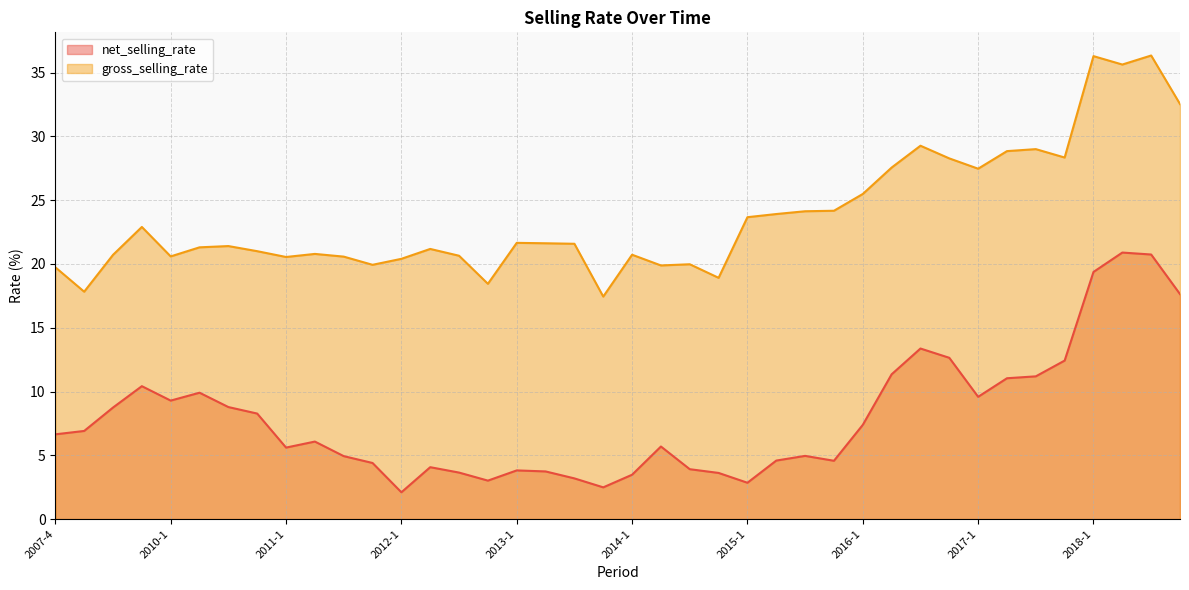

At which label is gross_selling_rate closest to 26?

2016-1